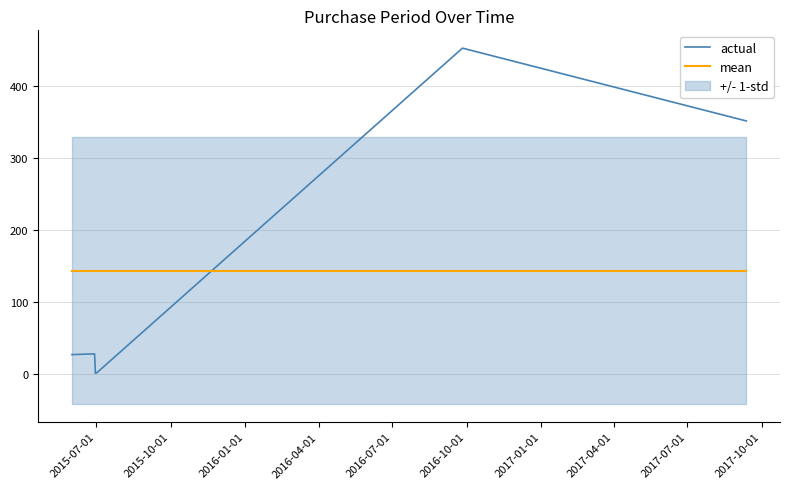

After their last crossing, which series has the higher values: mean or actual?

actual